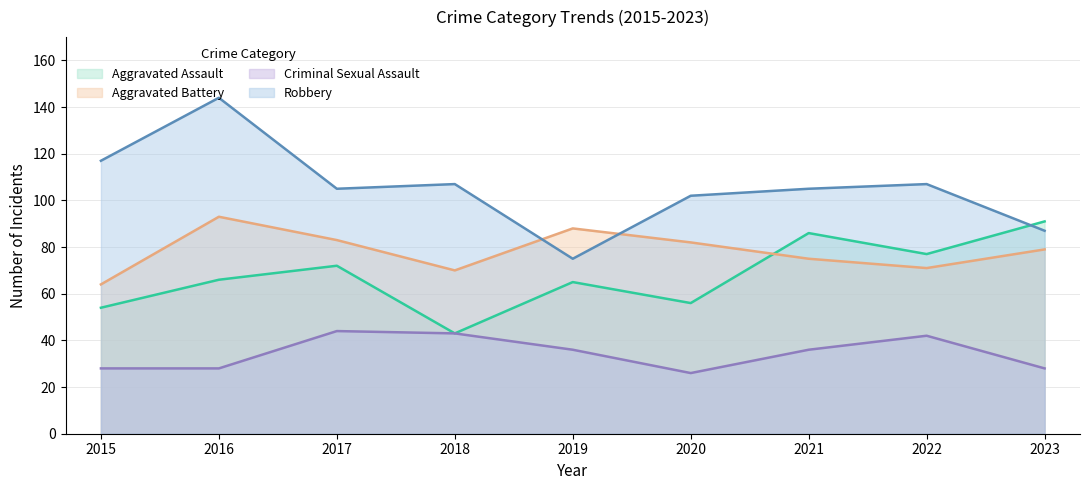

What is the difference between the highest and lowest values at 2015?

89